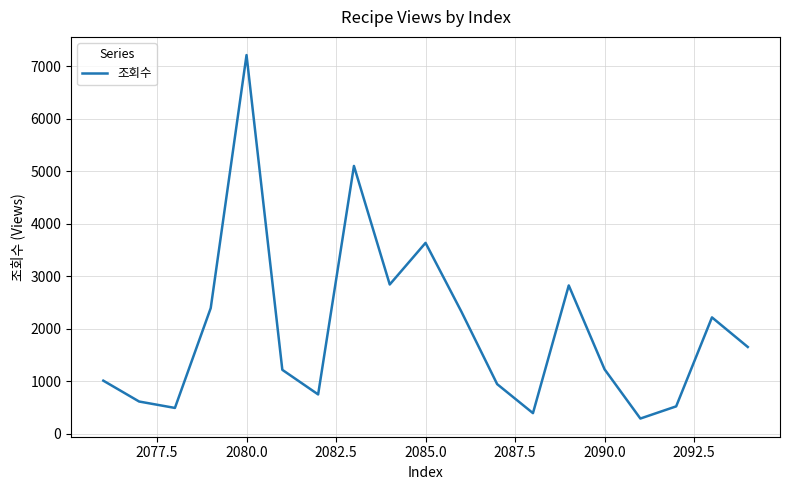

What is the average value?

1984